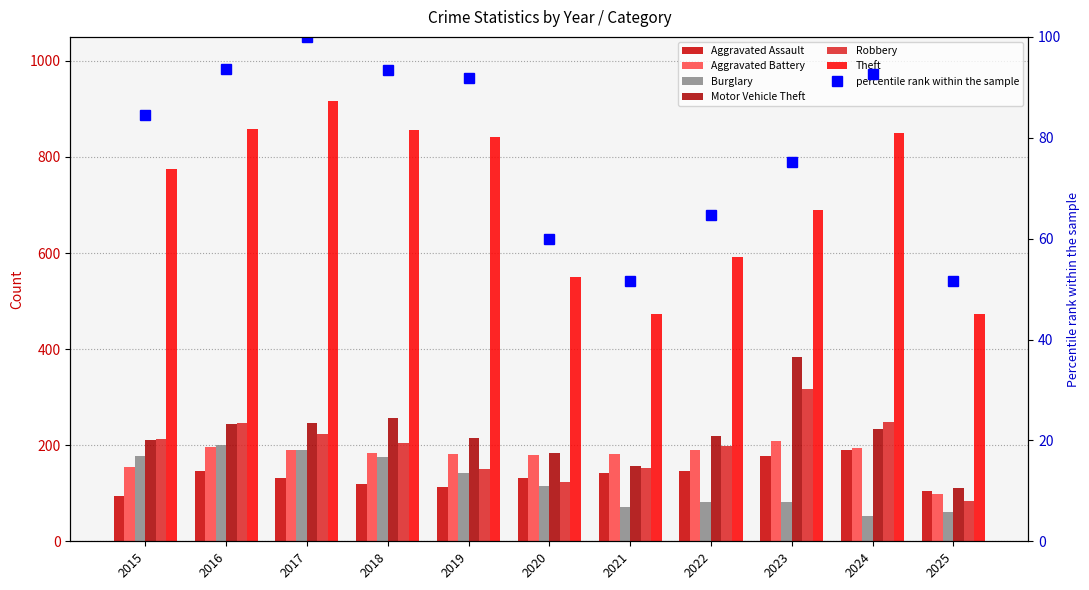

Between 2015 and 2020, which series saw the biggest shift?

Theft